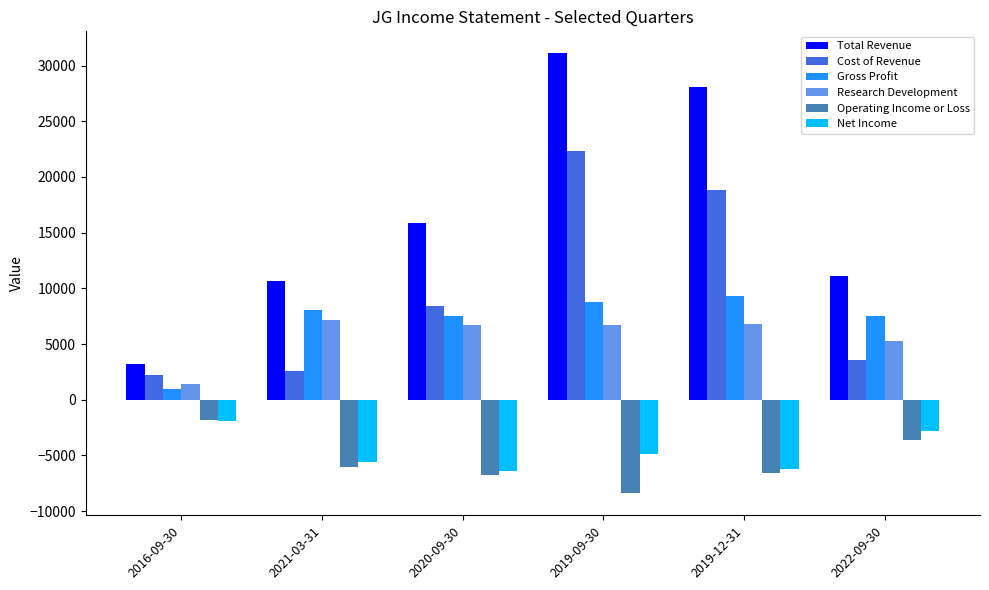

How many data points in Net Income are less than -4900?

3